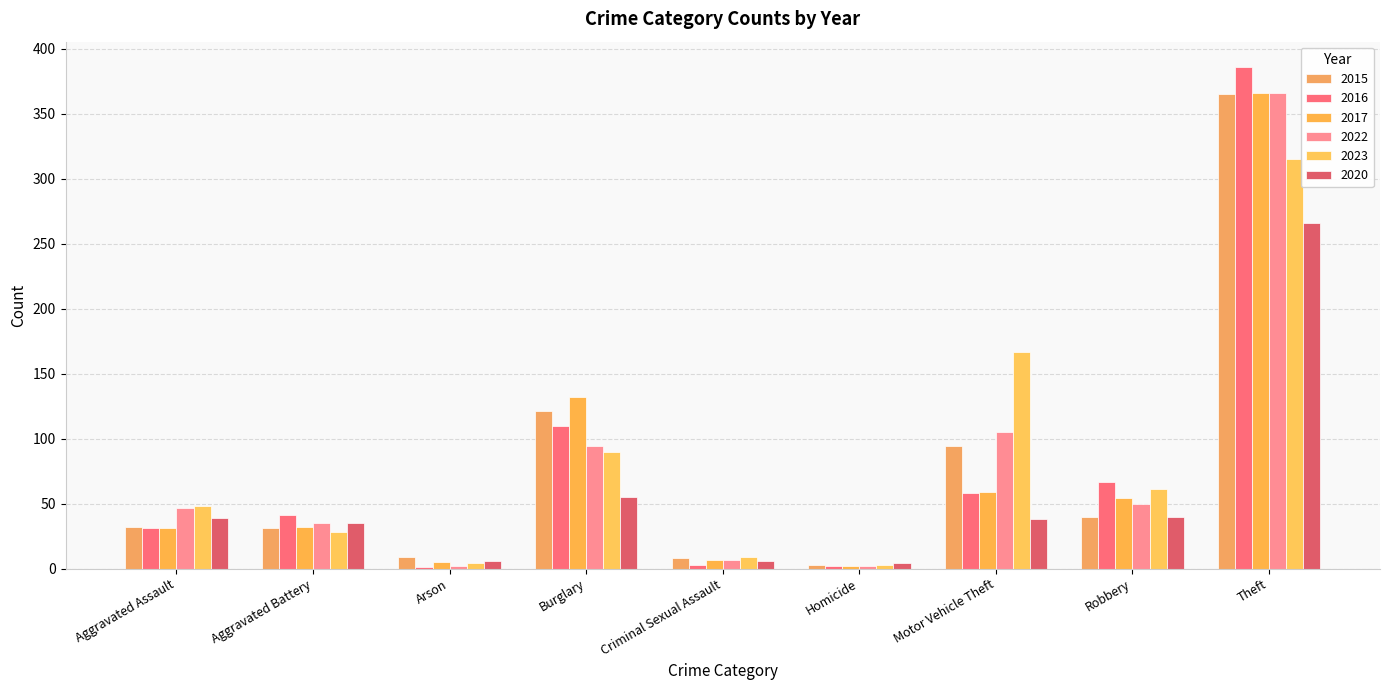

Reading left to right, extract all data points from this chart.

2015: Aggravated Assault=32	Aggravated Battery=31	Arson=9	Burglary=121	Criminal Sexual Assault=8	Homicide=3	Motor Vehicle Theft=94	Robbery=40	Theft=365
2016: Aggravated Assault=31	Aggravated Battery=41	Arson=1	Burglary=110	Criminal Sexual Assault=3	Homicide=2	Motor Vehicle Theft=58	Robbery=67	Theft=386
2017: Aggravated Assault=31	Aggravated Battery=32	Arson=5	Burglary=132	Criminal Sexual Assault=7	Homicide=2	Motor Vehicle Theft=59	Robbery=54	Theft=366
2022: Aggravated Assault=47	Aggravated Battery=35	Arson=2	Burglary=94	Criminal Sexual Assault=7	Homicide=2	Motor Vehicle Theft=105	Robbery=50	Theft=366
2023: Aggravated Assault=48	Aggravated Battery=28	Arson=4	Burglary=90	Criminal Sexual Assault=9	Homicide=3	Motor Vehicle Theft=167	Robbery=61	Theft=315
2020: Aggravated Assault=39	Aggravated Battery=35	Arson=6	Burglary=55	Criminal Sexual Assault=6	Homicide=4	Motor Vehicle Theft=38	Robbery=40	Theft=266